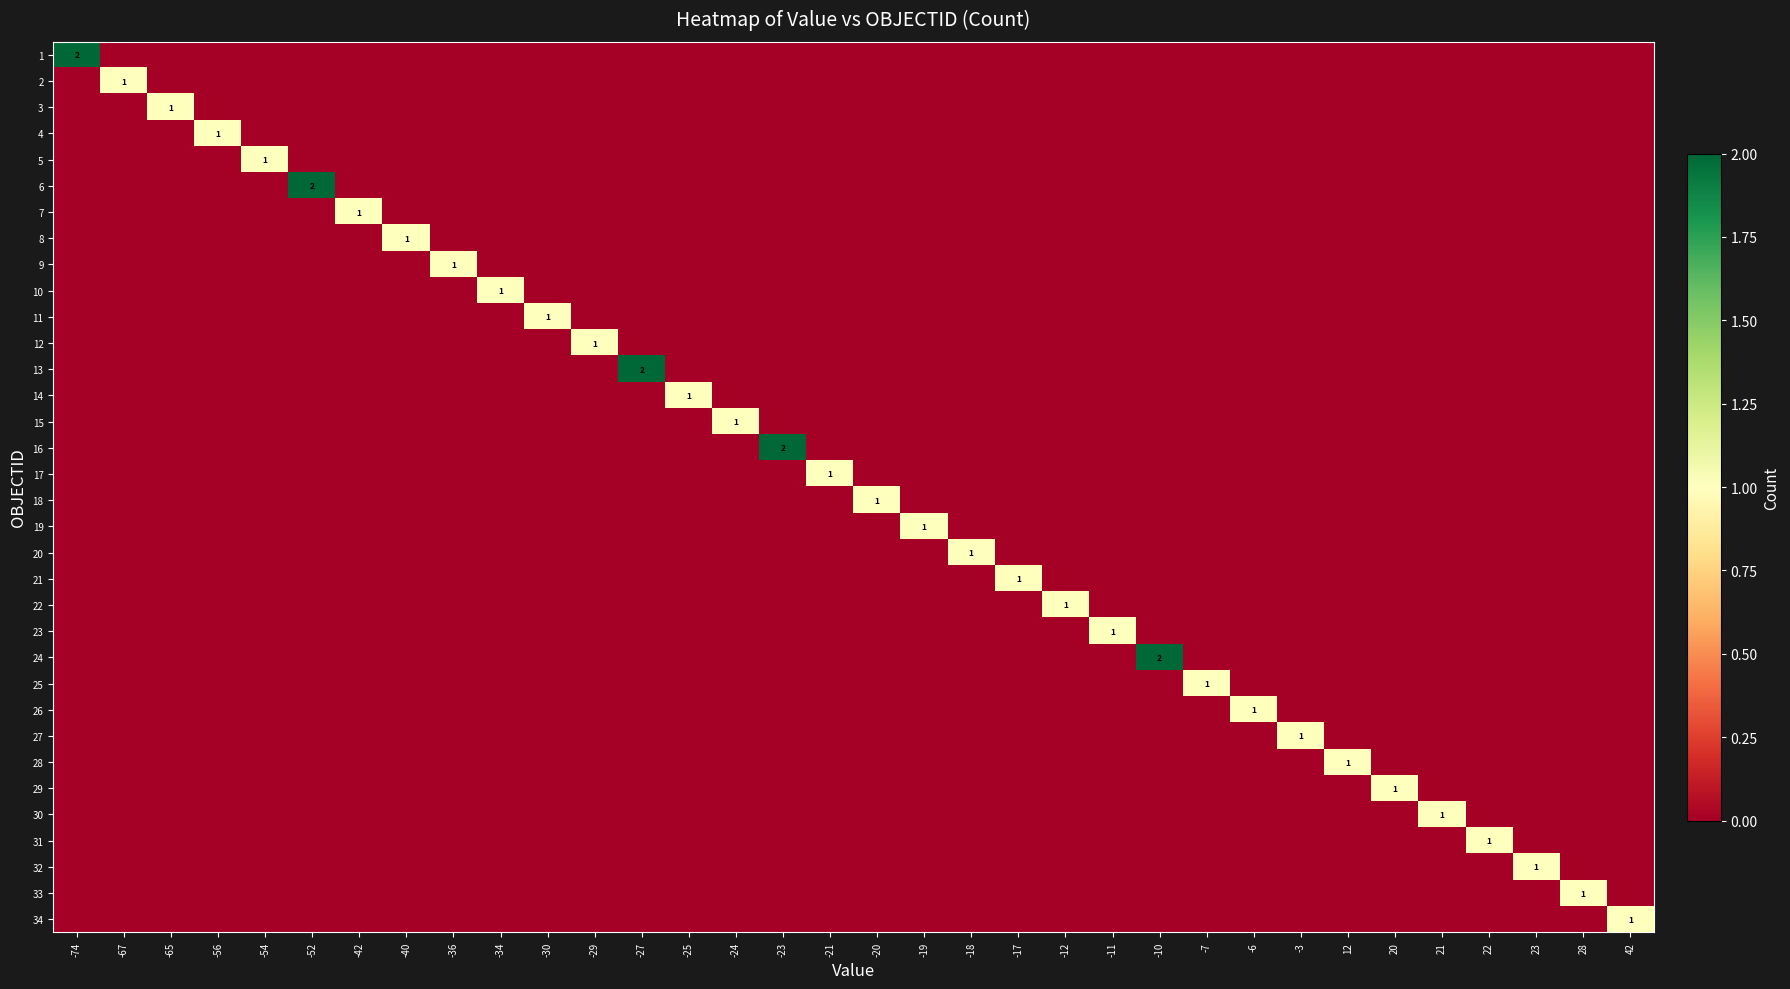

What is the difference between the highest and lowest values at -11?

1